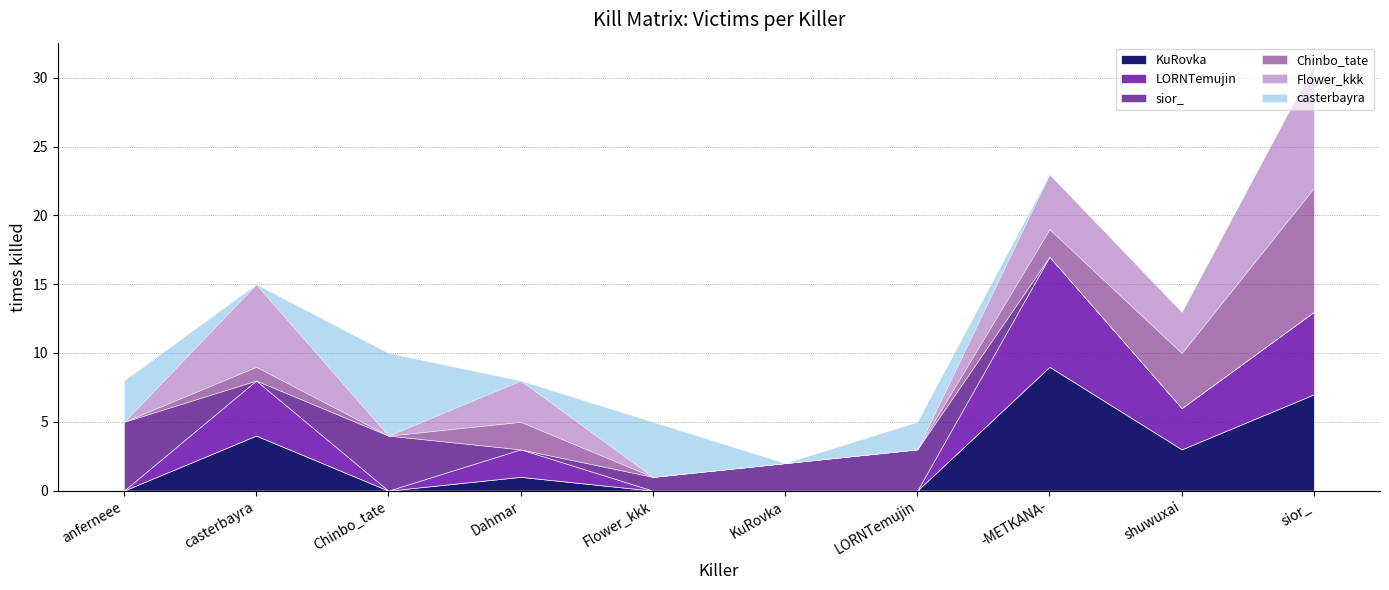

True or false: Chinbo_tate and KuRovka intersect in this chart.

True